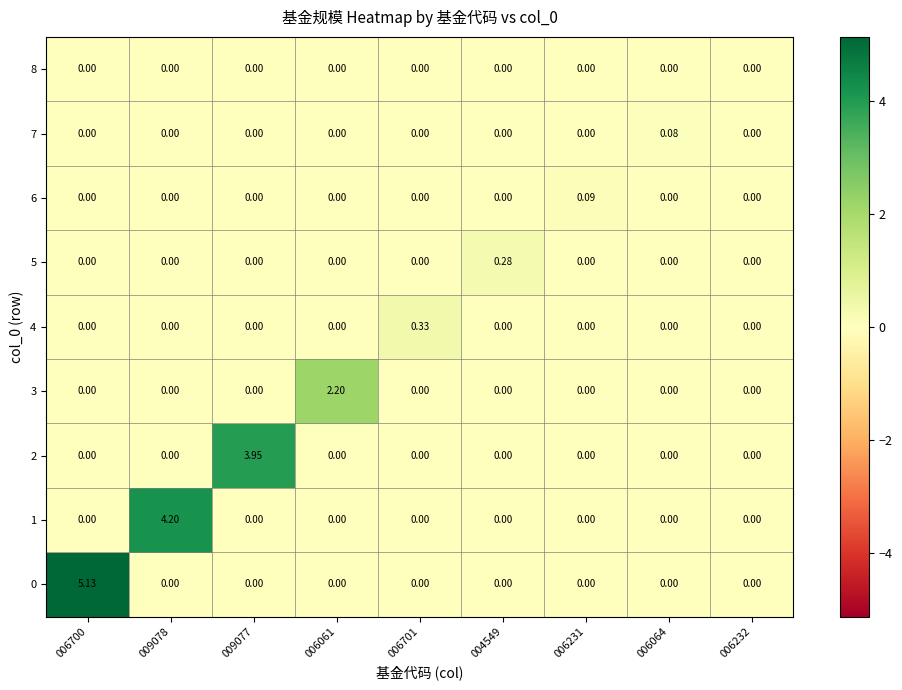

What is the spread (max minus min) of values at 006064?

0.1